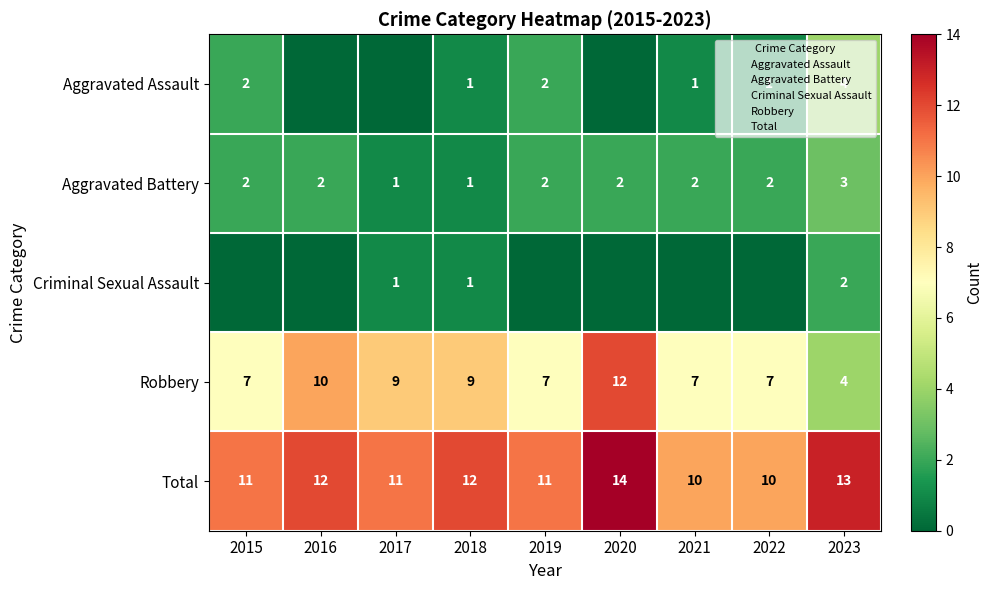

Count the Robbery values in the range 7 to 9.

6